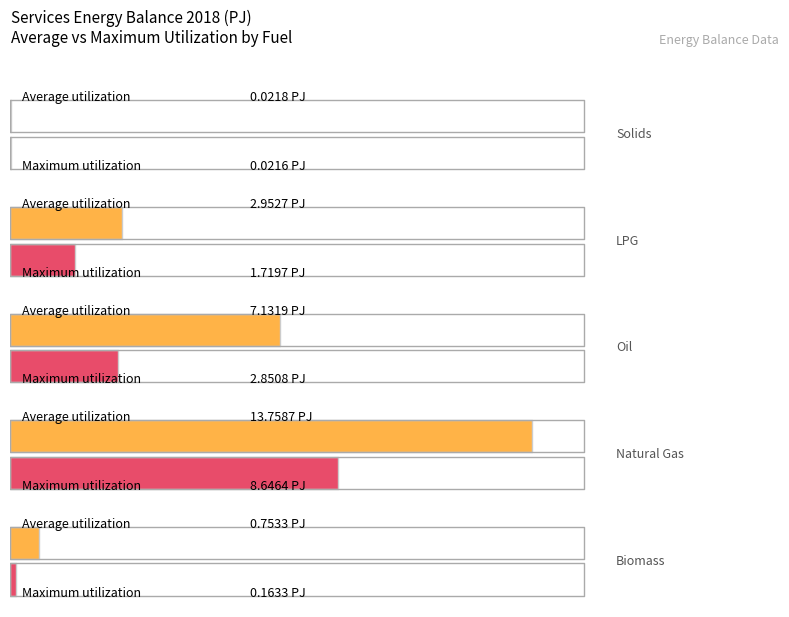

At which label does Maximum utilization first exceed 1?

LPG